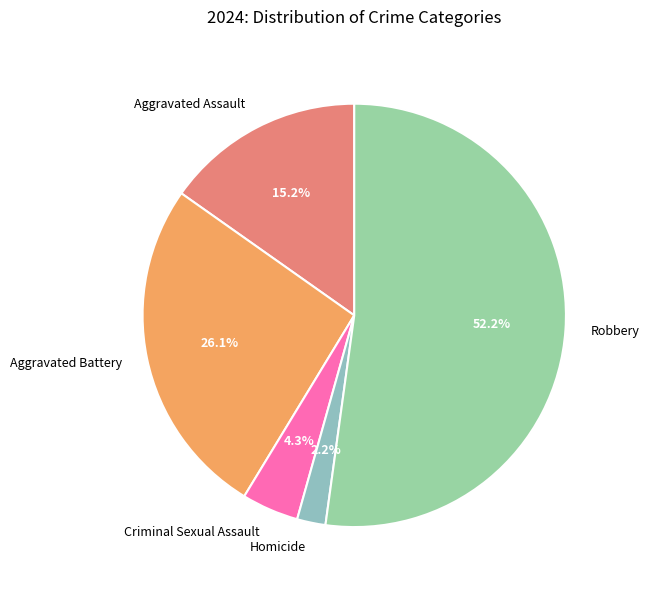

Is Robbery the majority of the pie?

Yes